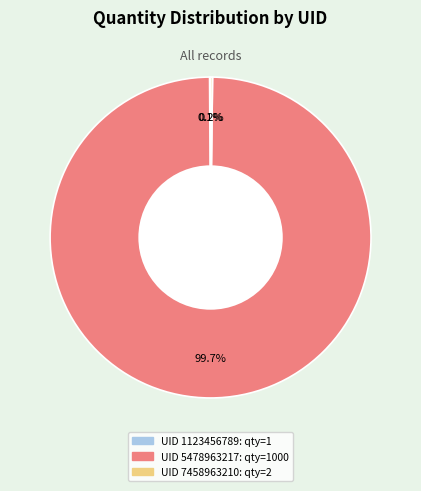

Is there any slice that represents more than half of the pie?

Yes